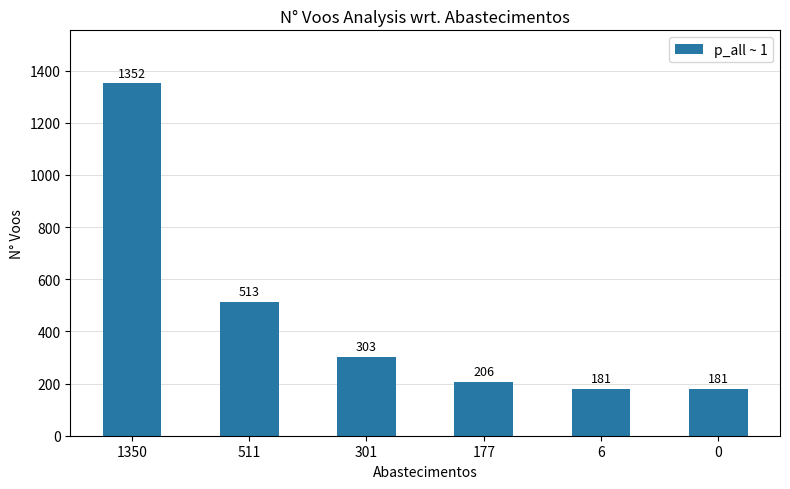

Which label corresponds to the largest value in the chart?

1350